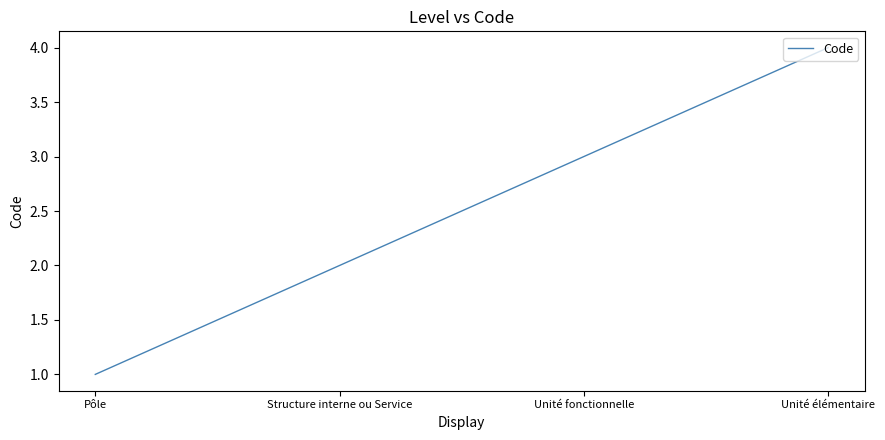

The value at Unité fonctionnelle is 3. True or false?

True